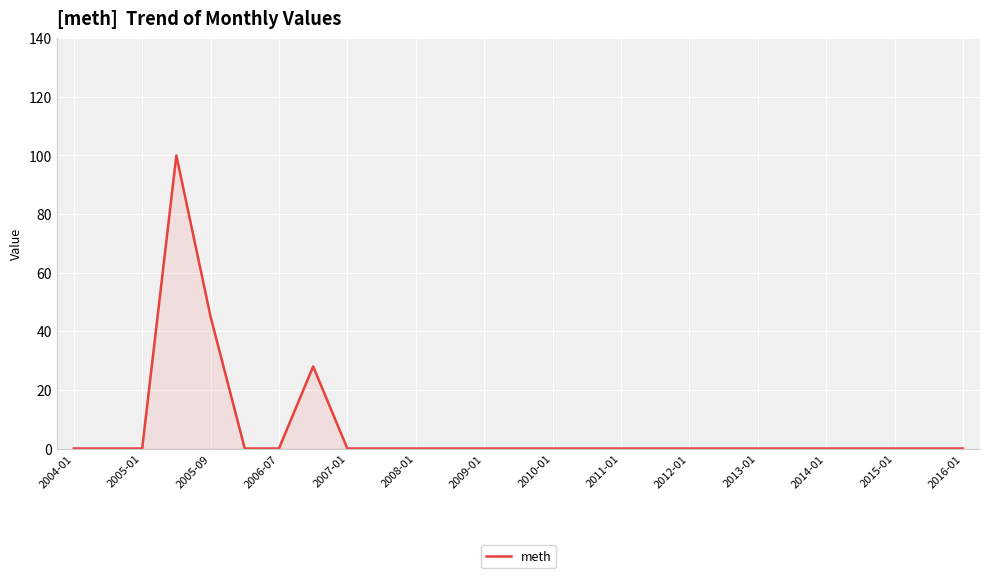

How many categories are shown in the chart?

27